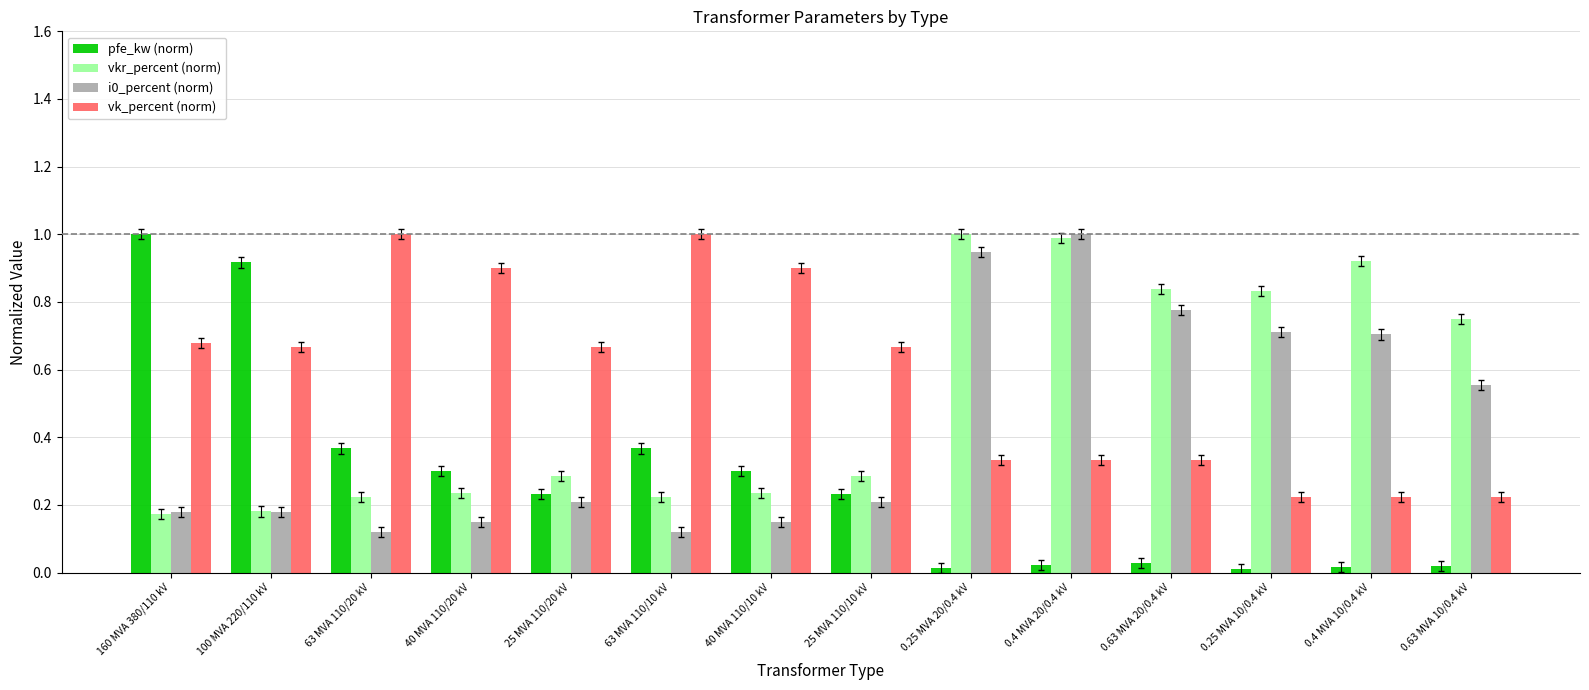

What is the difference between the maximum and minimum values in the pfe_kw (norm) series?

1.0